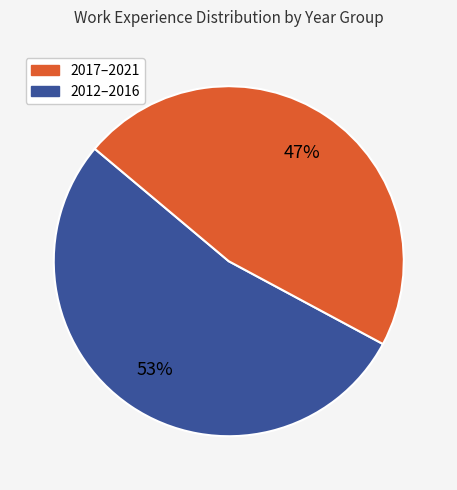

Is there a majority slice in this chart?

Yes